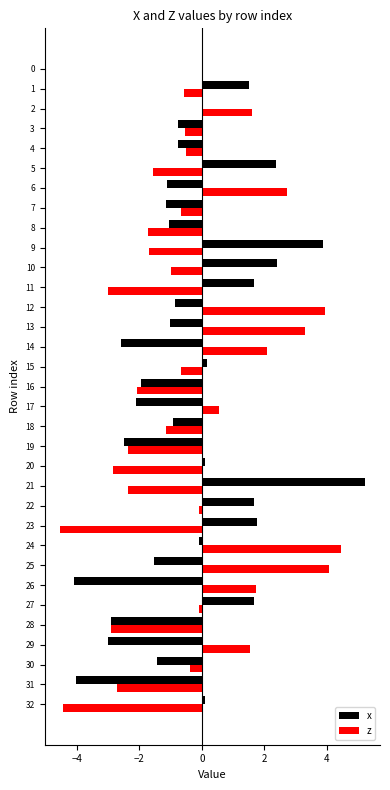

What is the sum of all x values?

-11.3